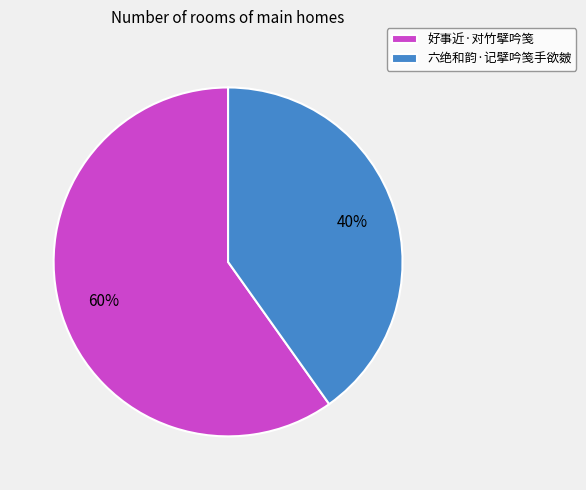

How many slices are in this pie chart?

2